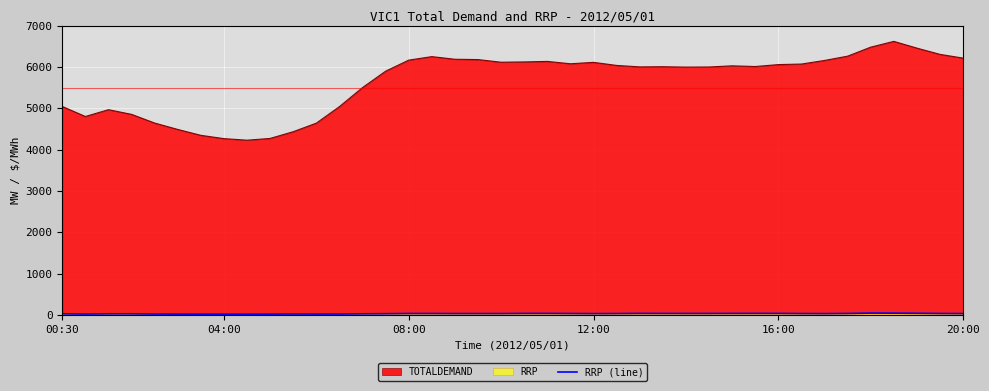

Reading right to left, extract all data points from this chart.

32.6	34.9	40.0	43.5	44.8	35.4	31.9	33.4	36.7	37.2	36.4	35.4	35.3	35.8	36.8	33.5	31.9	34.1	36.7	36.2	33.1	33.3	32.9	34.8	34.8	29.9	27.4	21.9	21.3	22.9	19.9	16.7	17.9	18.8	20.7	21.9	27.6	27.2	21.6	27.7